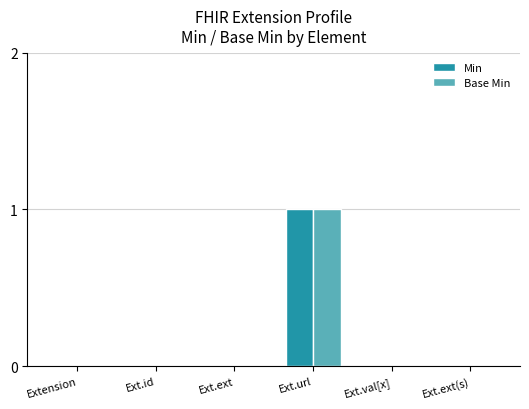

How many groups of bars are there?

6